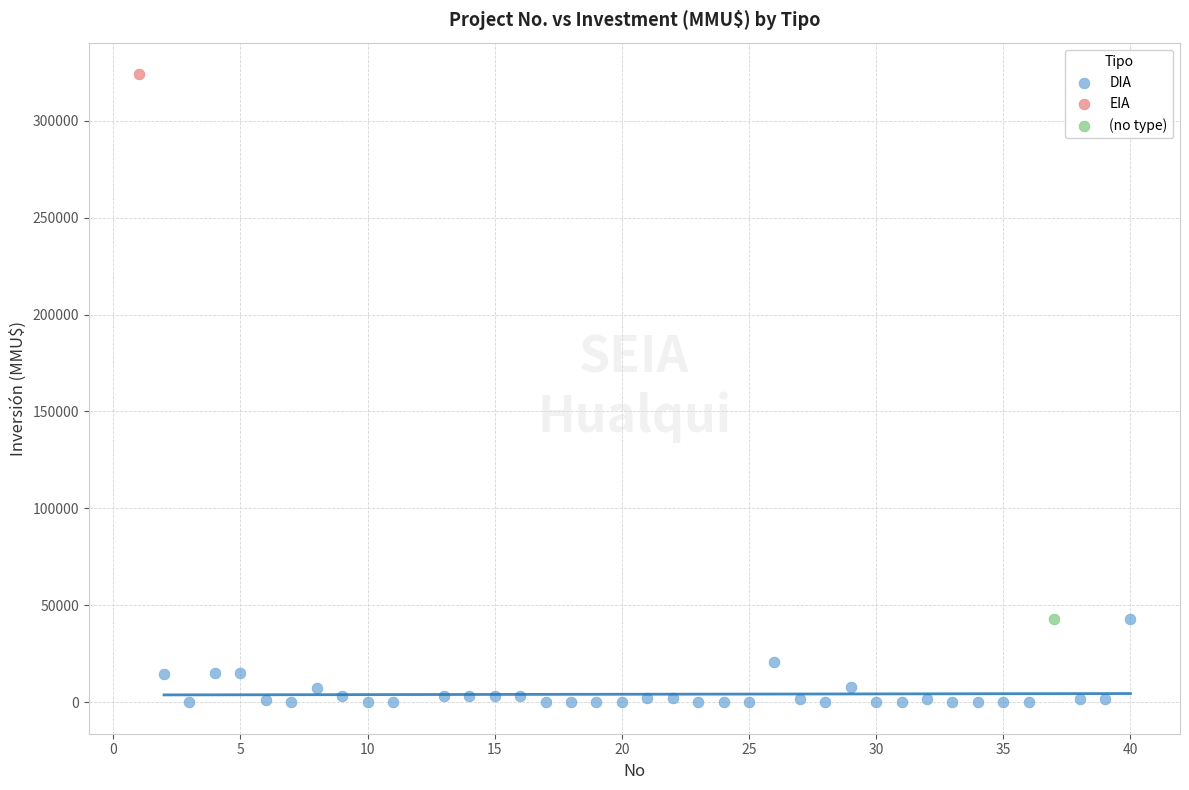

What are all the series names shown in the legend?

DIA, EIA, (no type)